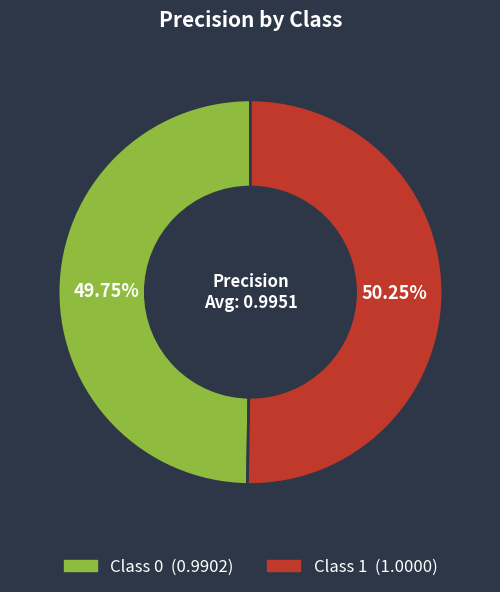

Is there any slice that represents more than half of the pie?

Yes